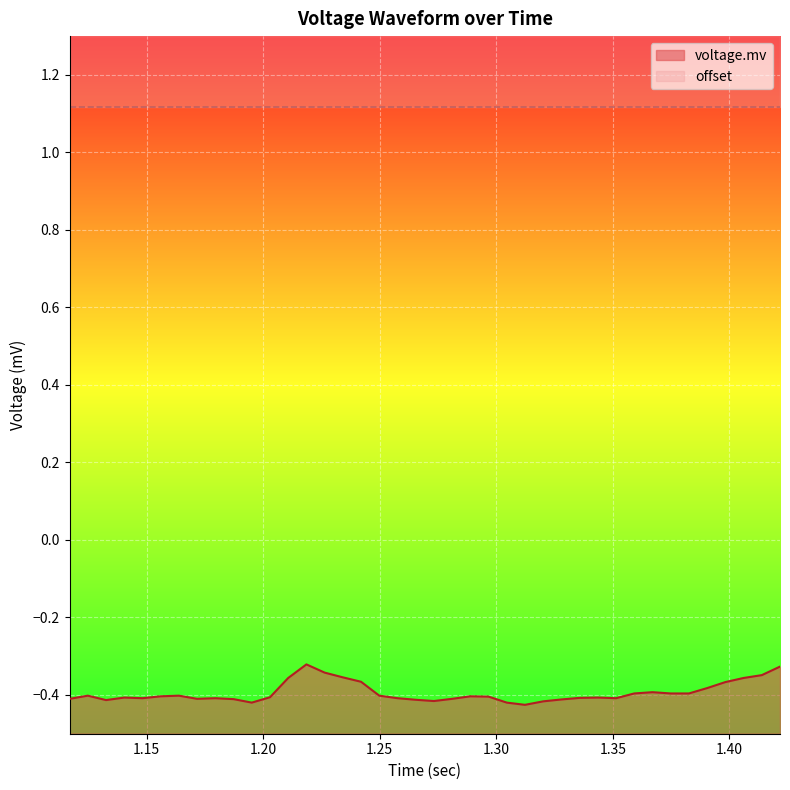

Is it true that the value at 26 is -0.2?

False